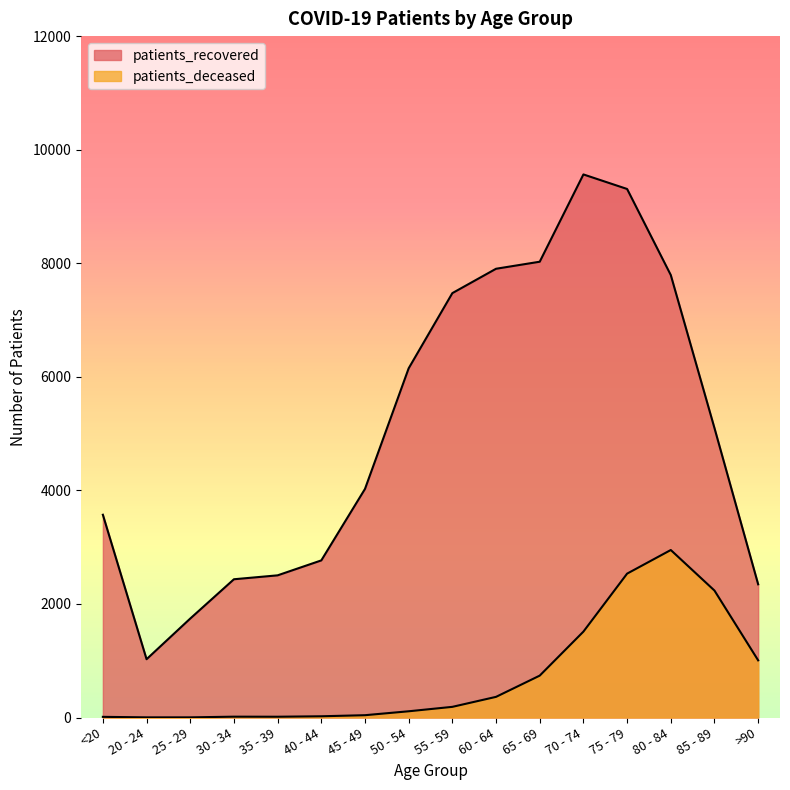

What is the difference between the second highest and second lowest values in the patients_deceased series?

2531